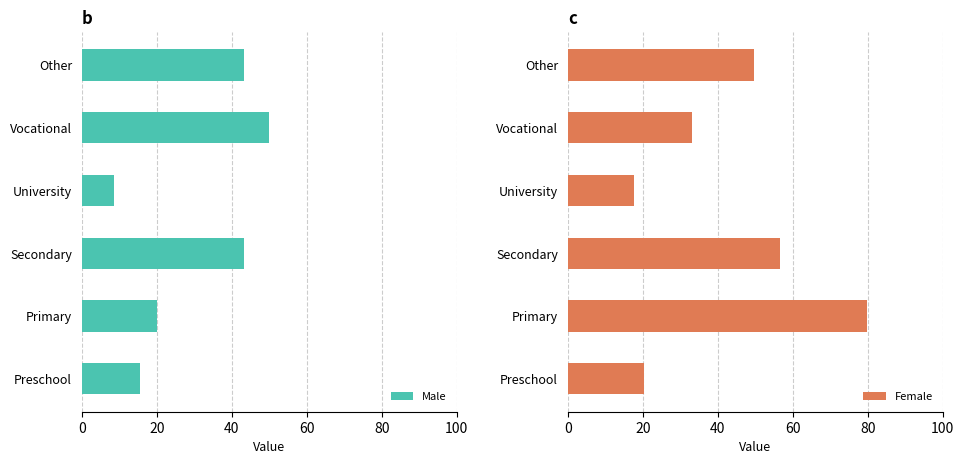

How many groups of bars are there?

6